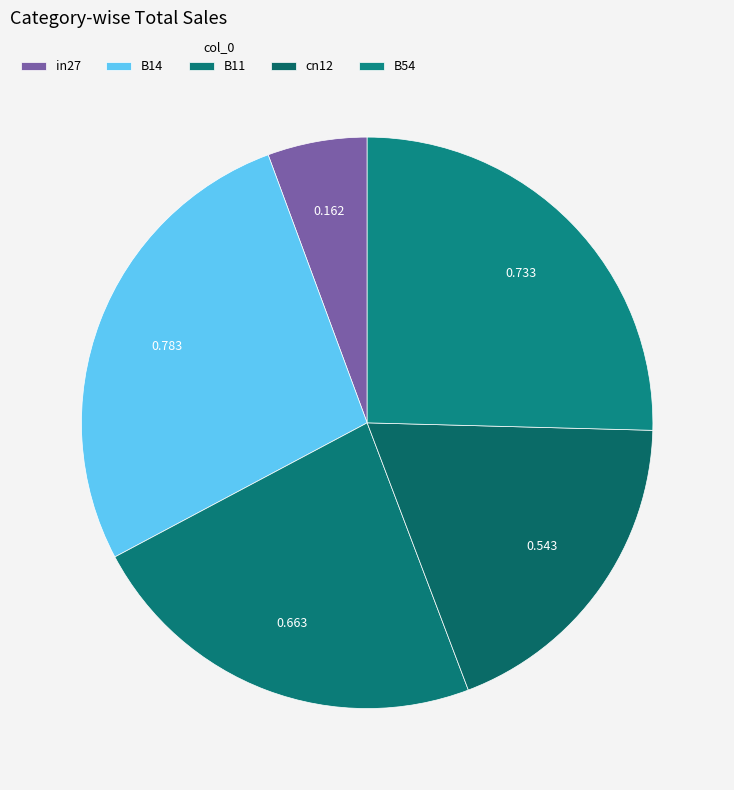

The B14 slice represents 22% of the pie. True or false?

False